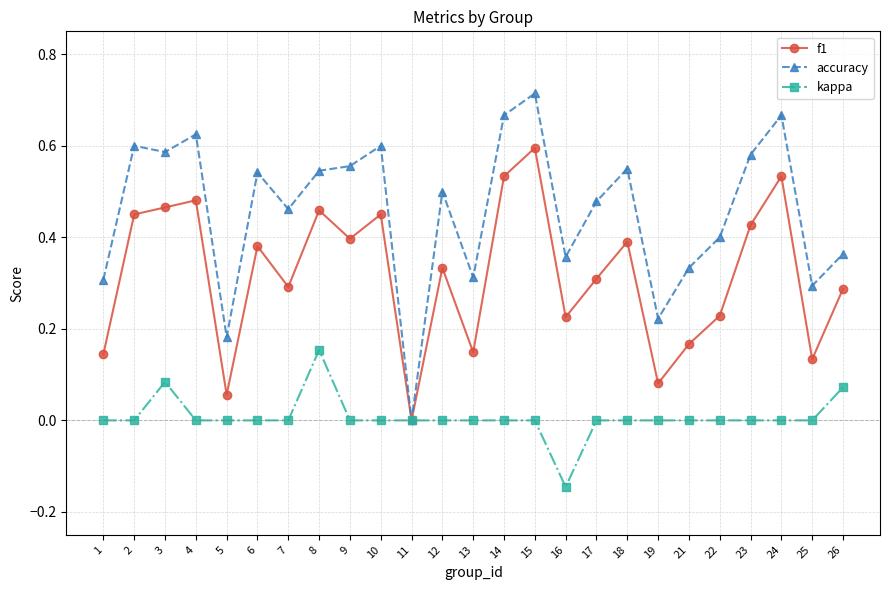

The value of f1 at 13 is 0.2. True or false?

False